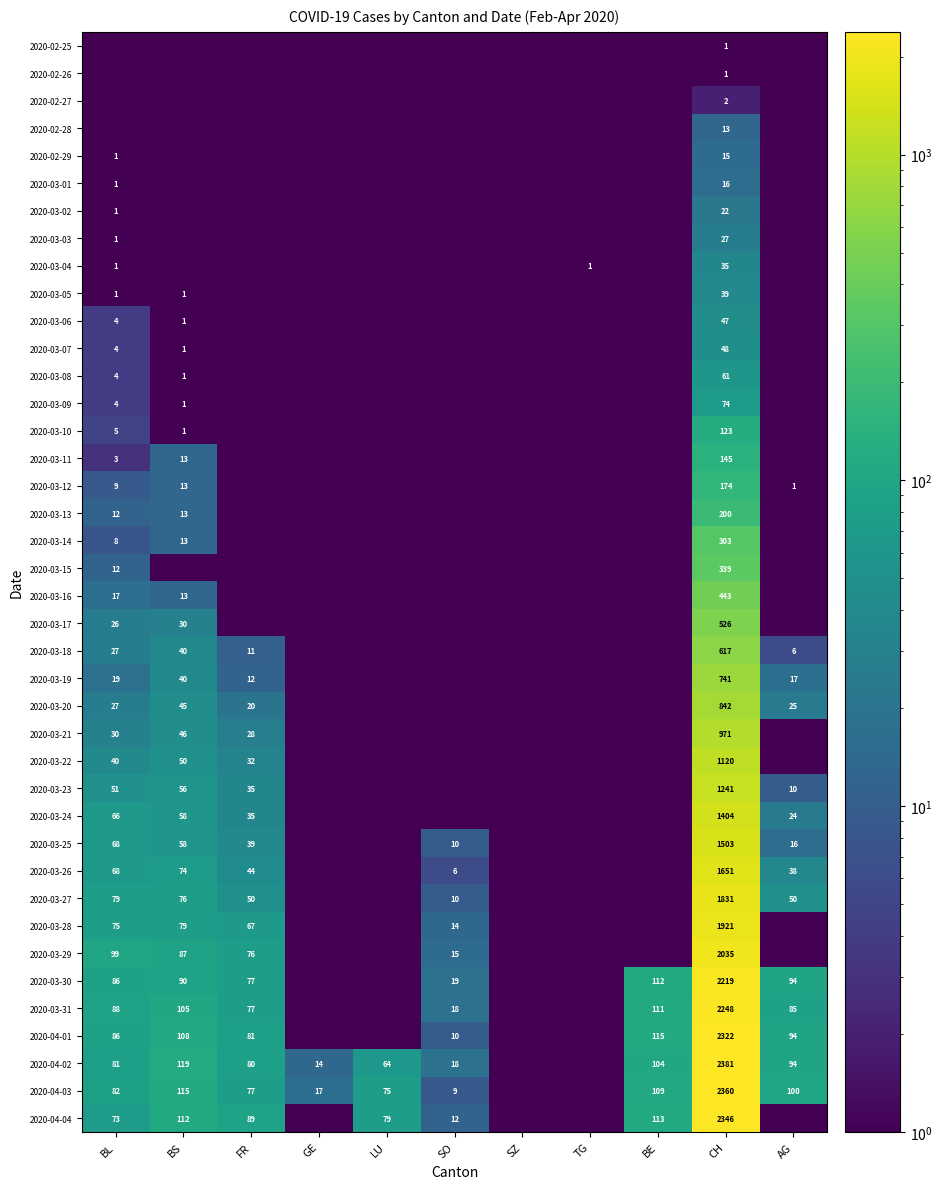

At how many categories does at least one series exceed 762?

1